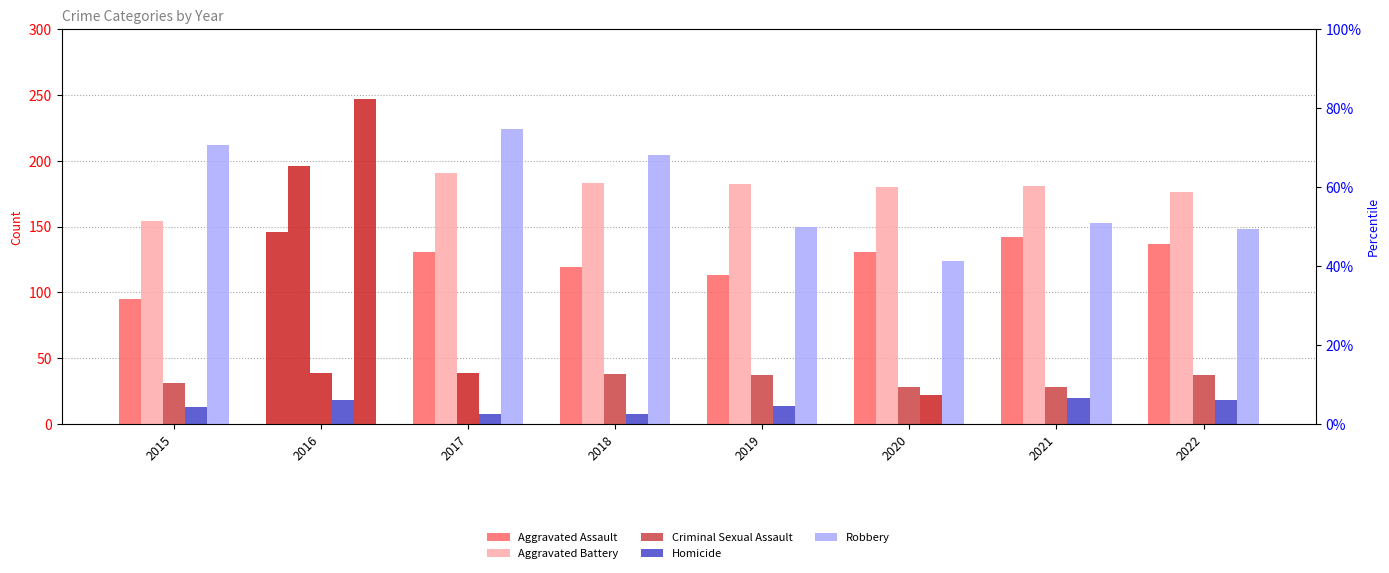

What is the average value of the Aggravated Battery series?

180